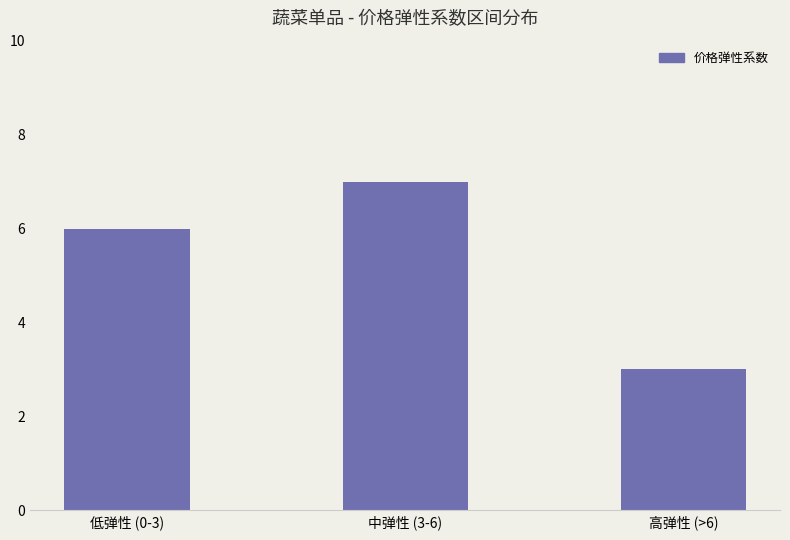

What is the minimum value shown in the chart?

3